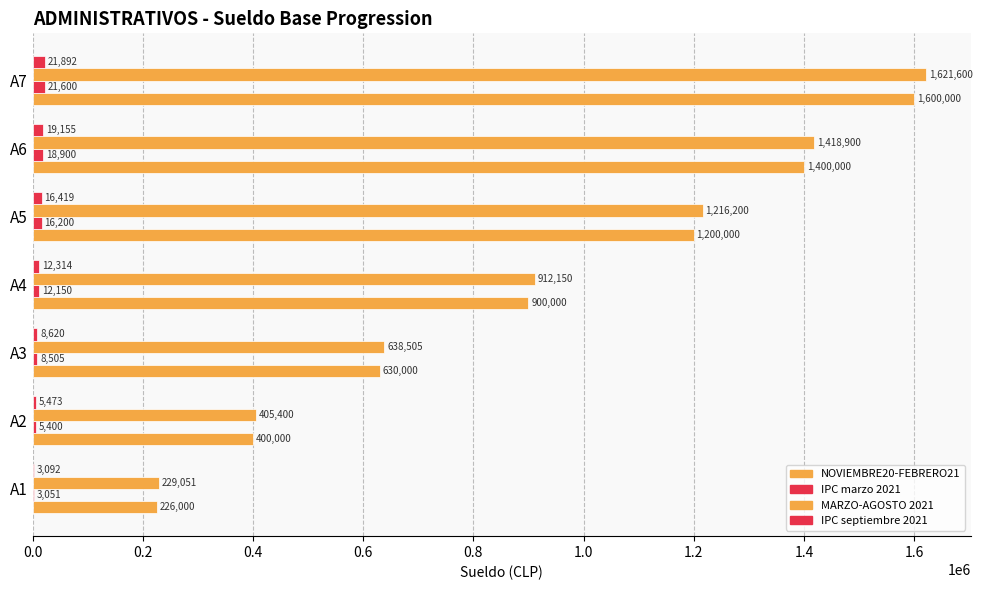

Count the number of categories in the chart.

7